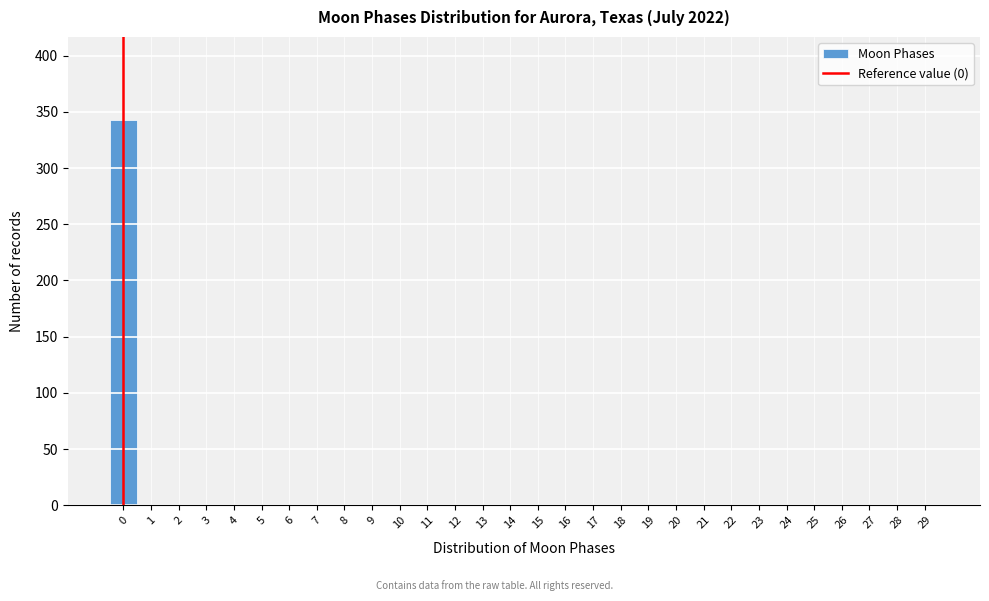

How tall is the bar that spans -0.5 to 0.5 on the x-axis? The values are not printed on the chart, so give them approximately, as read against the axis.

345